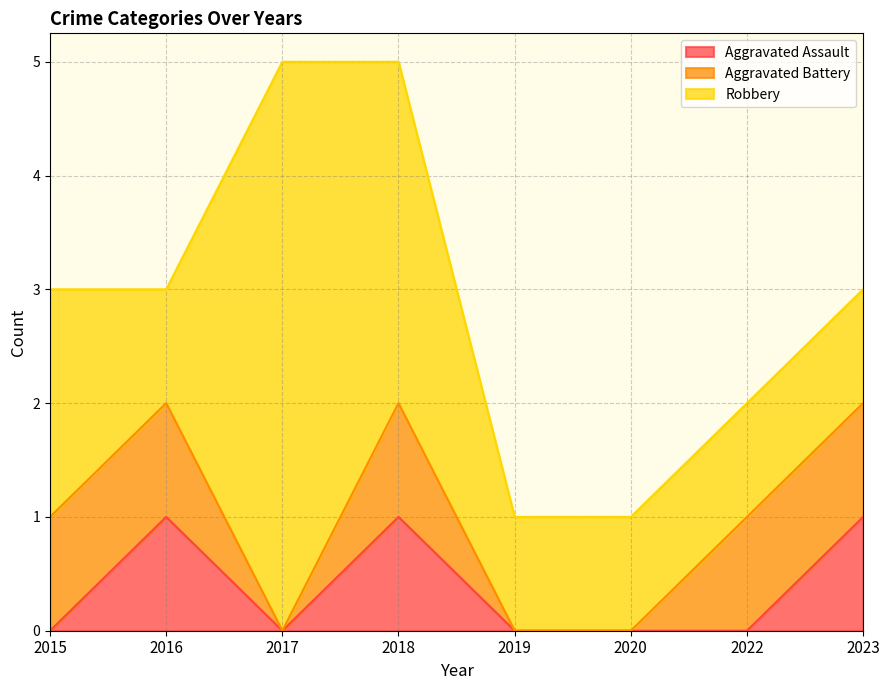

What is the difference between the Aggravated Assault values at 2015 and 2018?

1